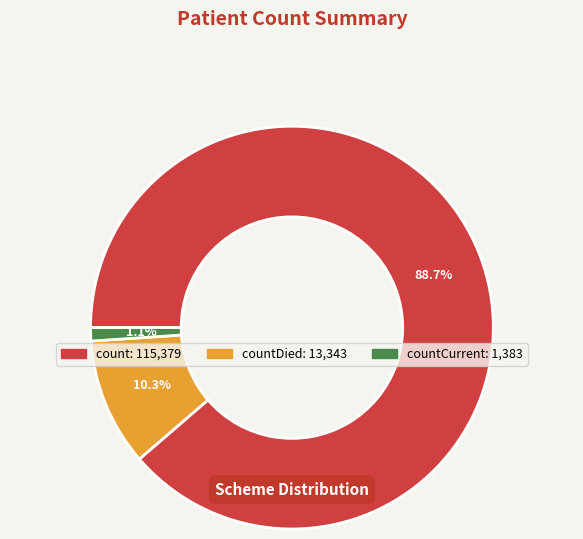

Does any single category account for the majority?

Yes